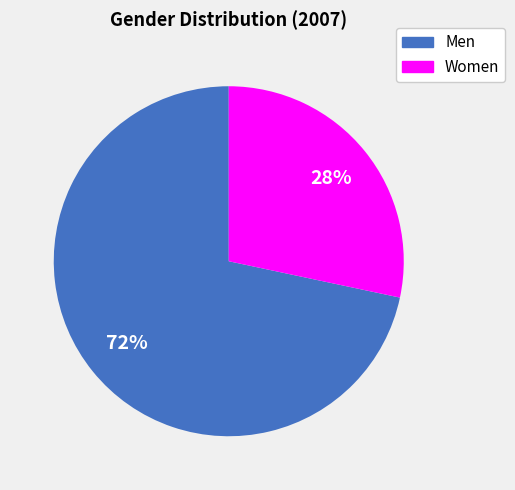

To the nearest percent, what is the average slice percentage?

50%